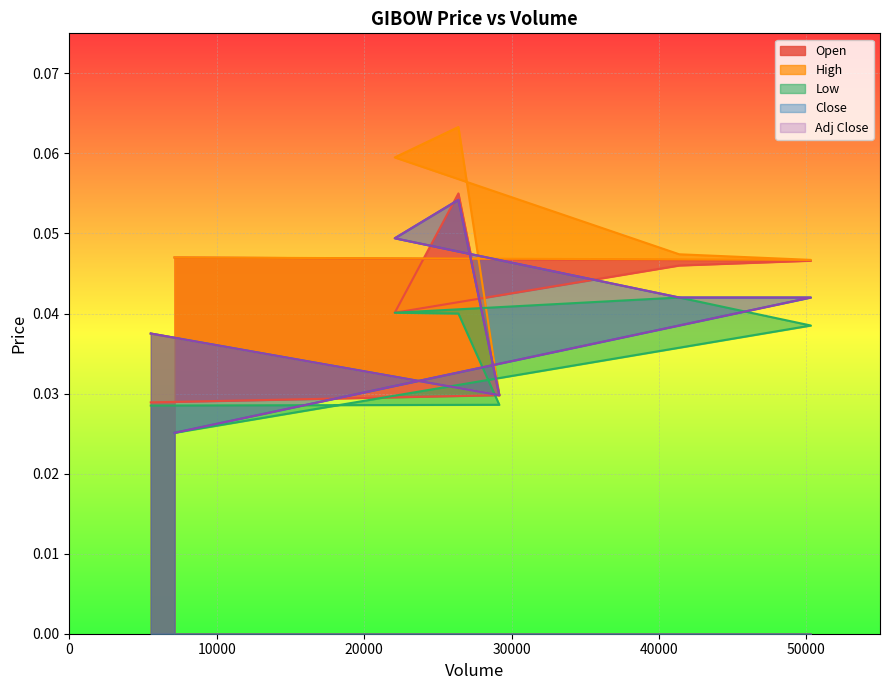

Is the value of Close at 26394 greater than the value of High at 7132?

Yes